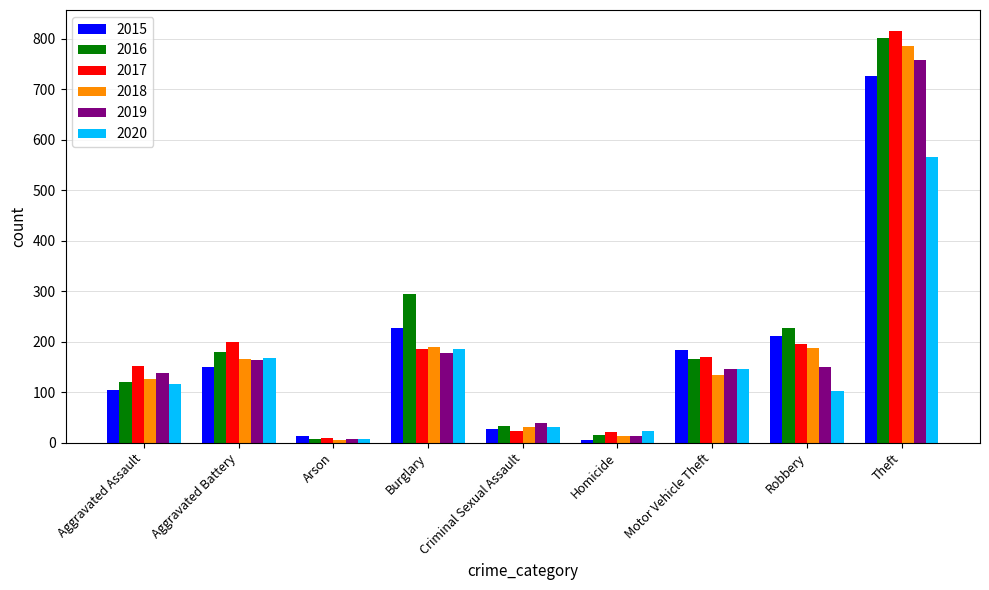

Count the number of categories in the chart.

9